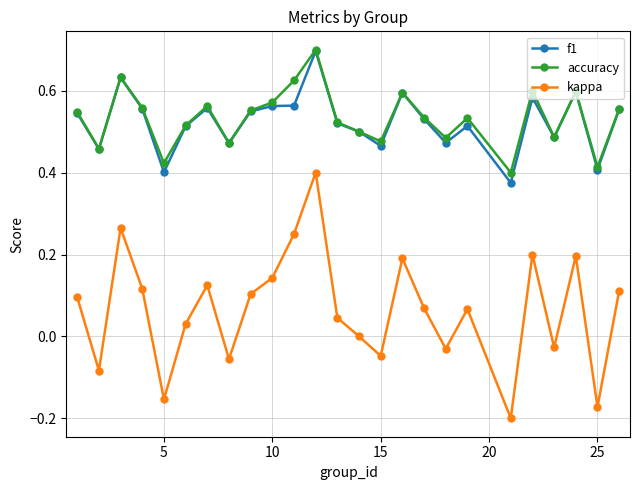

True or false: kappa and f1 cross at least once.

False